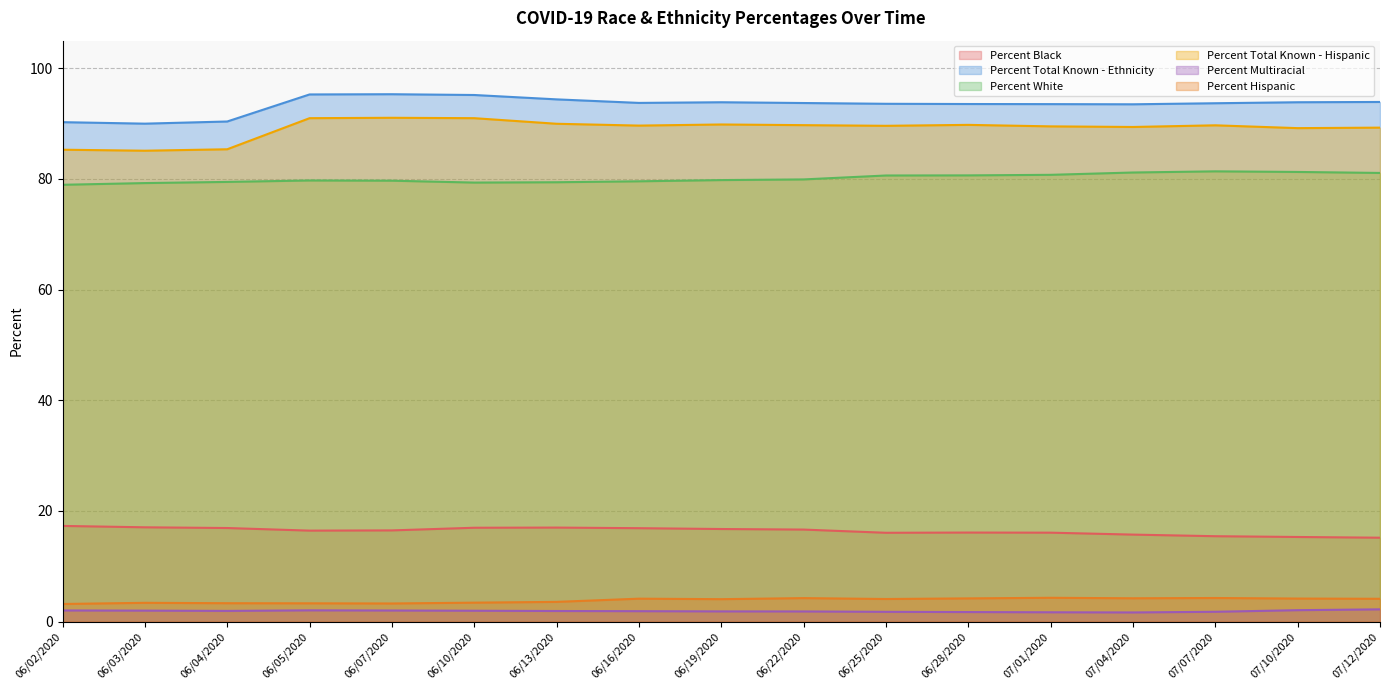

True or false: Percent Black and Percent Total Known - Ethnicity intersect in this chart.

False